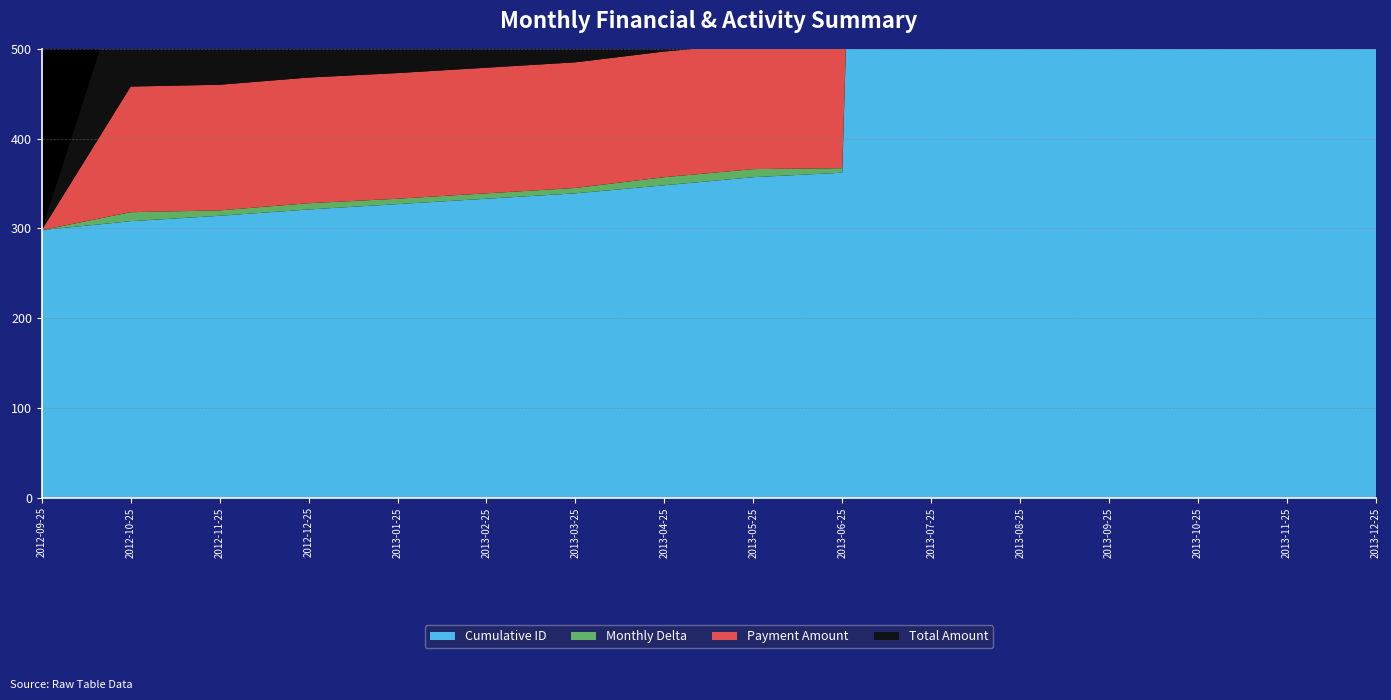

Reading left to right, list all the values displayed in this chart.

Cumulative ID: 2012-09-25=298.0	2012-10-25=308.0	2012-11-25=314.0	2012-12-25=321.0	2013-01-25=327.0	2013-02-25=333.0	2013-03-25=339.0	2013-04-25=348.0	2013-05-25=357.0	2013-06-25=362.0	2013-07-25=3765.0	2013-08-25=3765.0	2013-09-25=3765.0	2013-10-25=3765.0	2013-11-25=3765.0	2013-12-25=3765.0
Monthly Delta: 2012-09-25=0.0	2012-10-25=10.0	2012-11-25=6.0	2012-12-25=7.0	2013-01-25=6.0	2013-02-25=6.0	2013-03-25=6.0	2013-04-25=9.0	2013-05-25=9.0	2013-06-25=5.0	2013-07-25=13.0	2013-08-25=0.0	2013-09-25=0.0	2013-10-25=0.0	2013-11-25=0.0	2013-12-25=0.0
Payment Amount: 2012-09-25=0.0	2012-10-25=140.0	2012-11-25=140.0	2012-12-25=140.0	2013-01-25=140.0	2013-02-25=140.0	2013-03-25=140.0	2013-04-25=140.0	2013-05-25=140.0	2013-06-25=140.0	2013-07-25=185.0	2013-08-25=0.0	2013-09-25=0.0	2013-10-25=0.0	2013-11-25=0.0	2013-12-25=140.0
Total Amount: 2012-09-25=0.0	2012-10-25=147.0	2012-11-25=147.0	2012-12-25=147.0	2013-01-25=147.0	2013-02-25=147.0	2013-03-25=147.0	2013-04-25=147.0	2013-05-25=147.0	2013-06-25=147.0	2013-07-25=194.2	2013-08-25=0.0	2013-09-25=0.0	2013-10-25=0.0	2013-11-25=0.0	2013-12-25=140.0